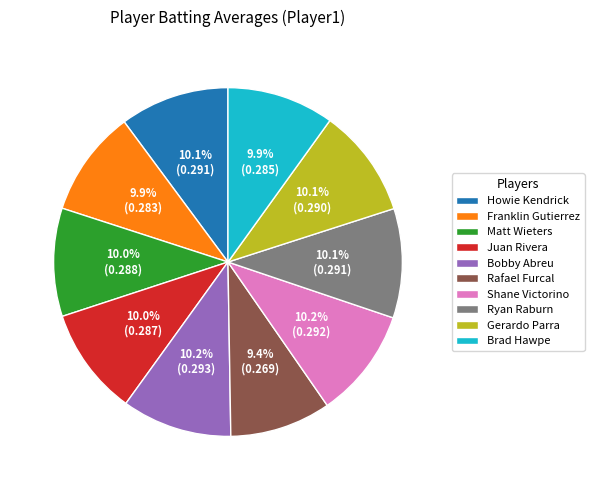

To the nearest percent, what is the difference between the largest and smallest slice percentages?

1%